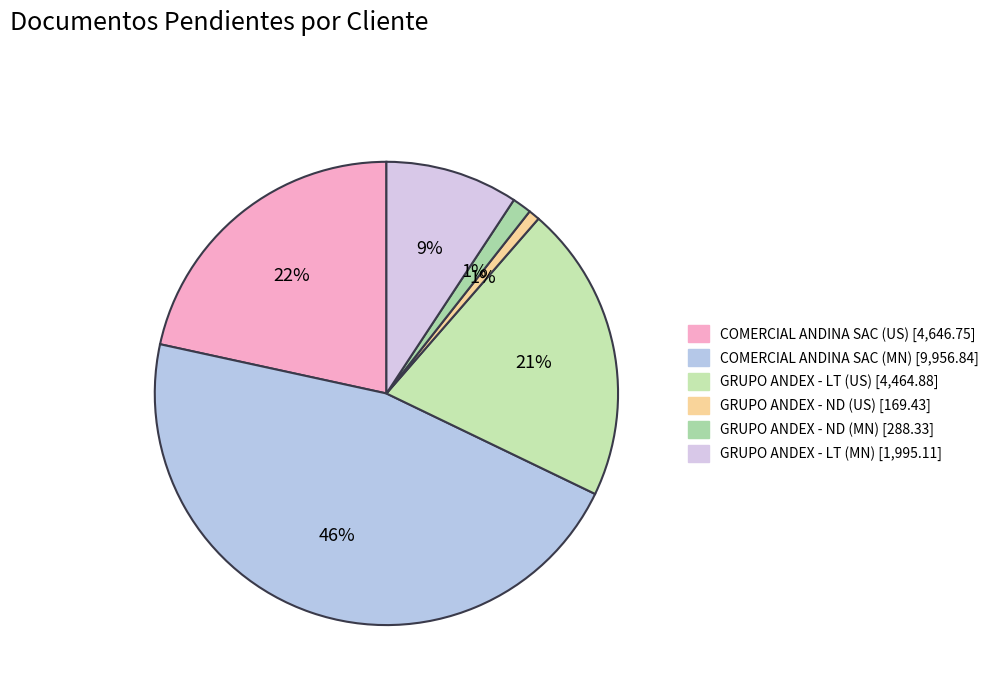

Count the number of slices in the pie.

6